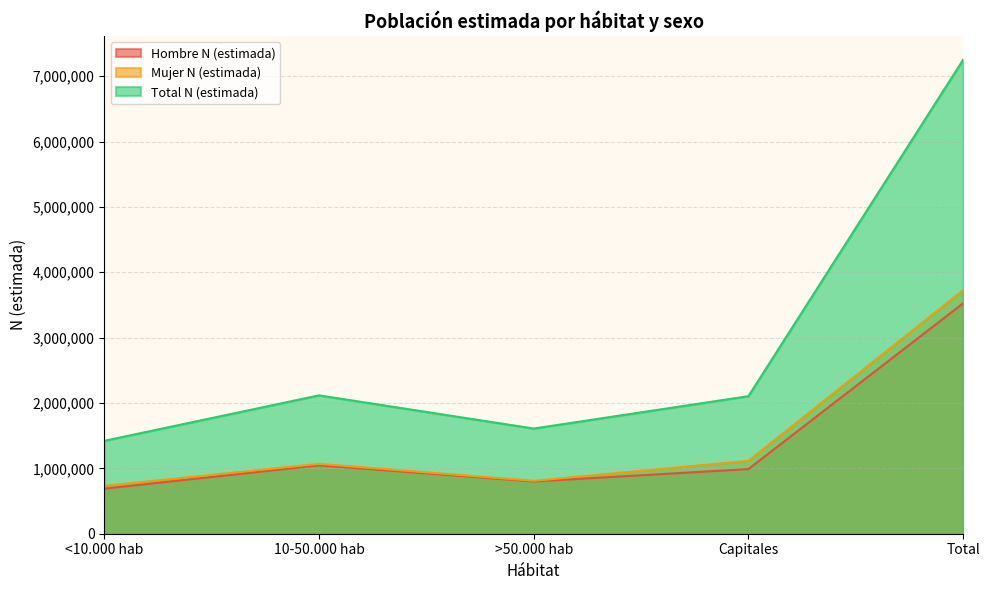

What is the label of the 4th point from the left?

Capitales